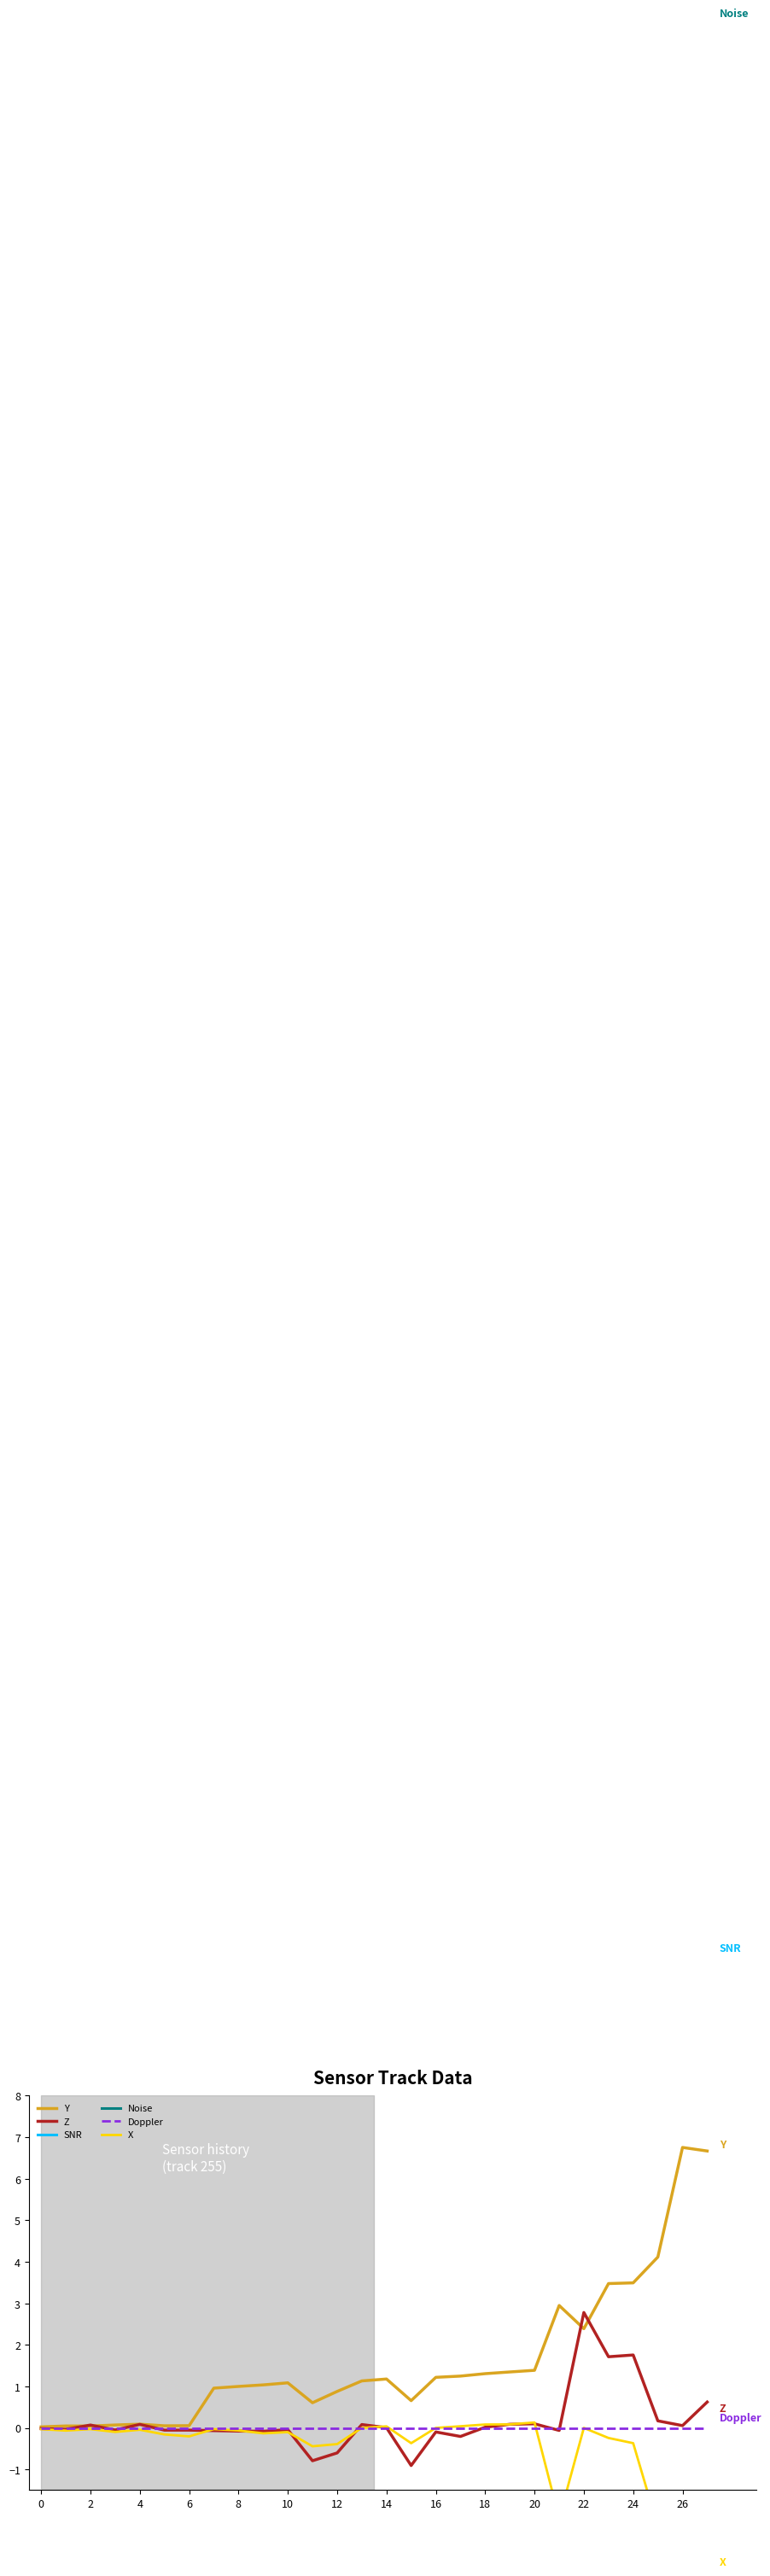

True or false: Doppler has a value of 0.0 at 26.

True